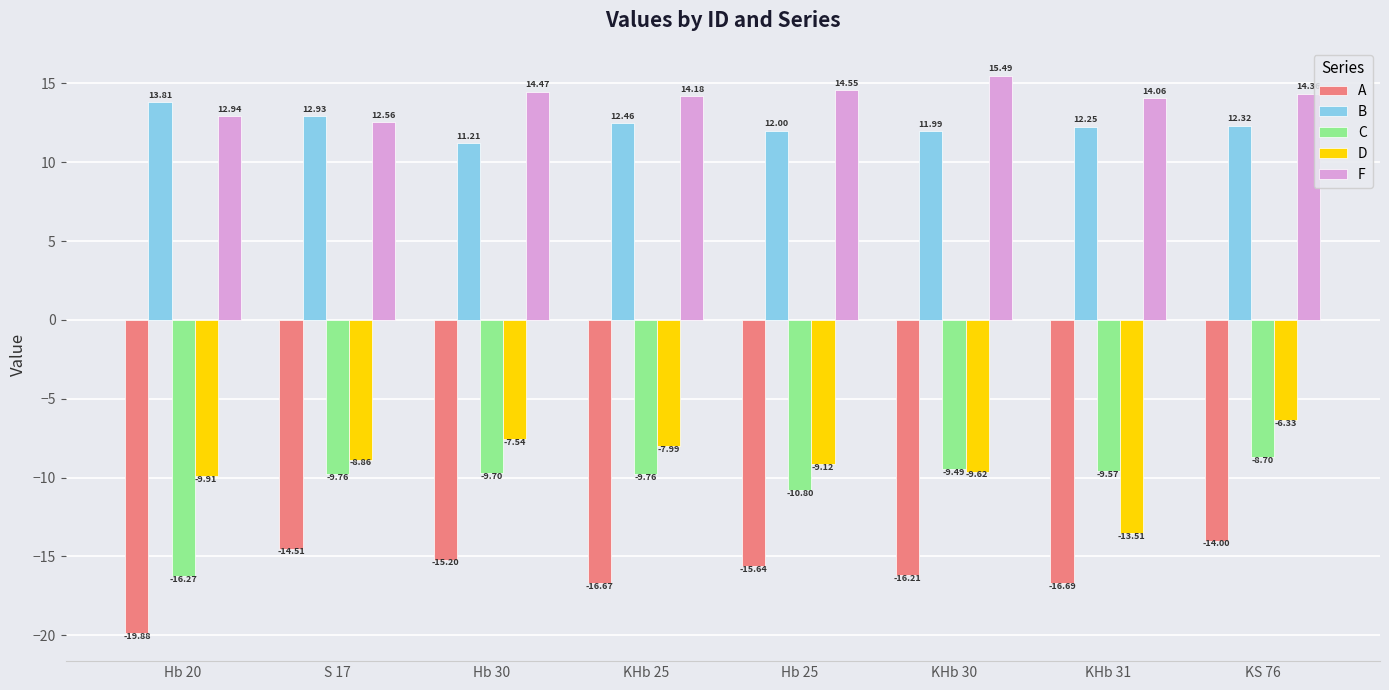

Which category has the lowest value in the C series?

Hb 20